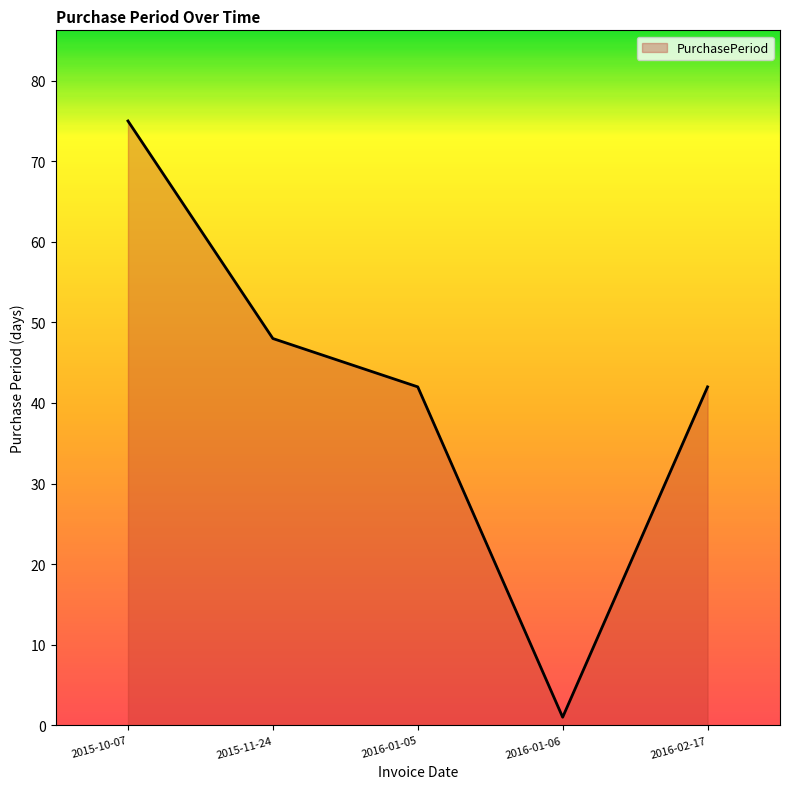

Read the value at 2015-11-24.

48